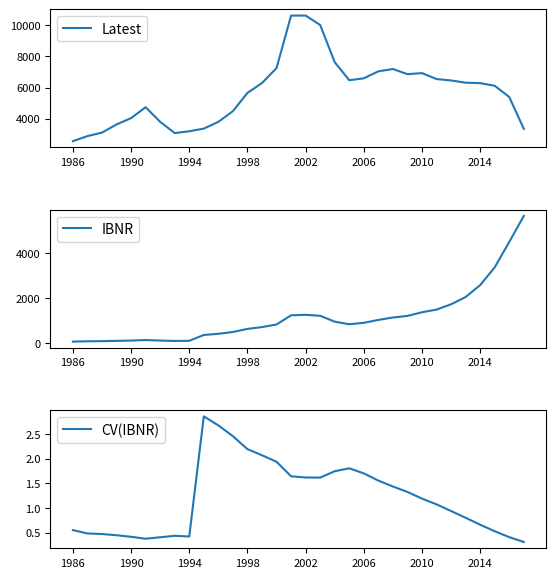

What is the spread (max minus min) of values at 14?

7244.1